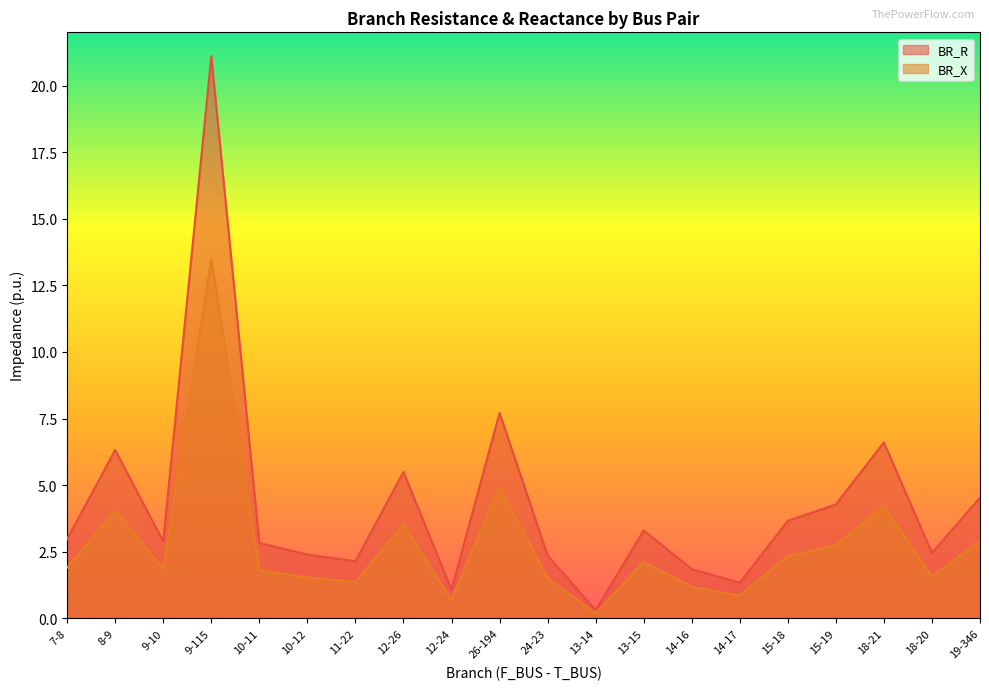

At which label is BR_R closest to 6?

26-194